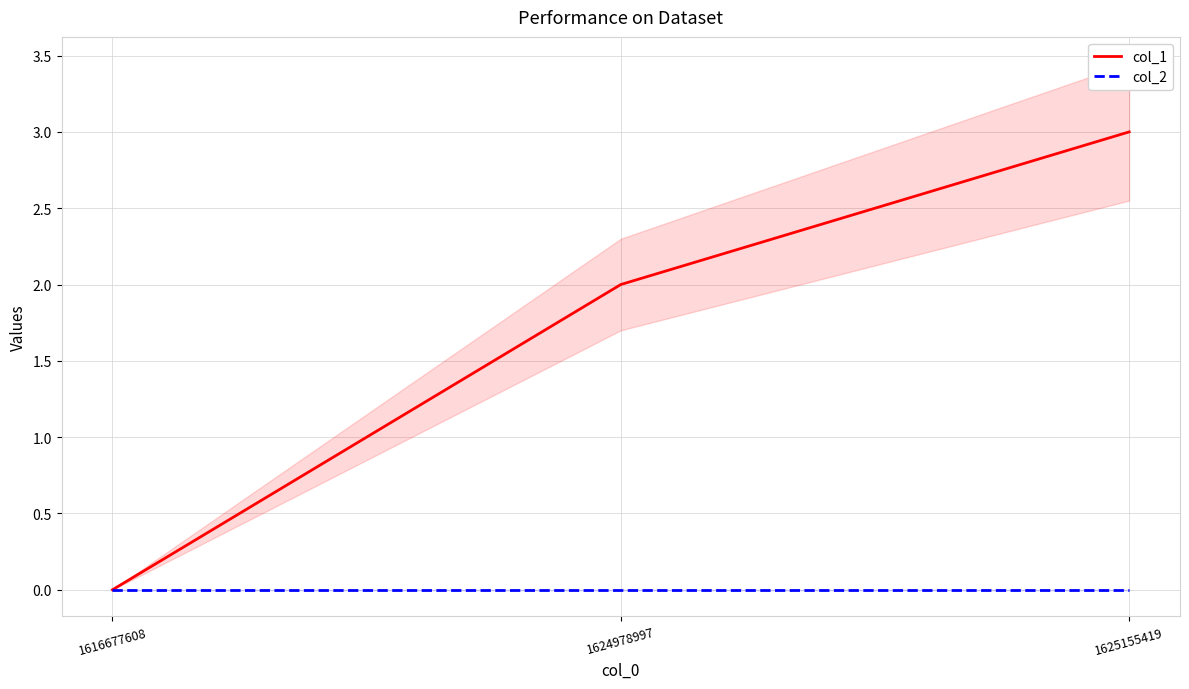

What are all the series names shown in the legend?

col_1, col_2